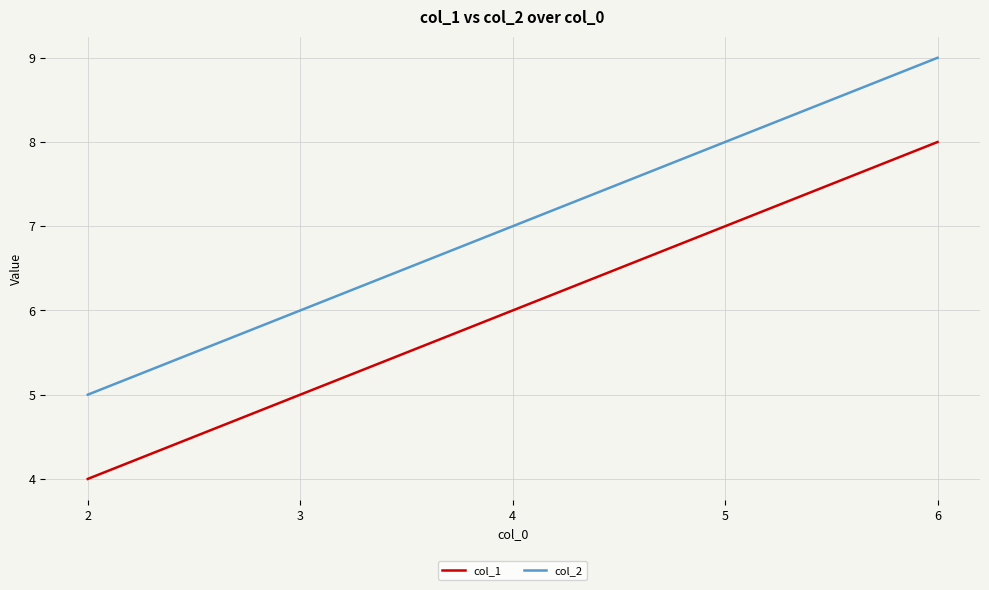

Where is col_1 nearest to the value 6?

4